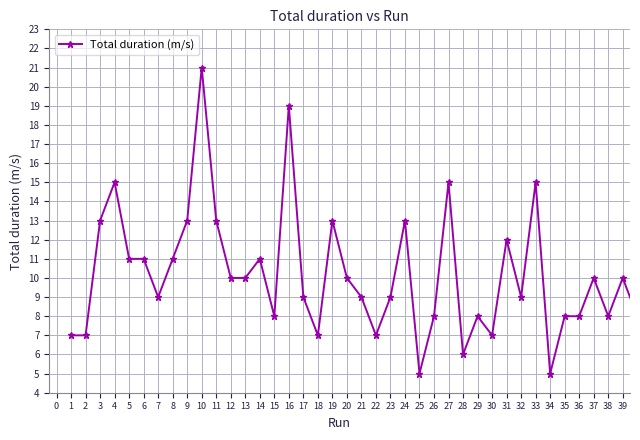

What is the smallest value displayed?

5